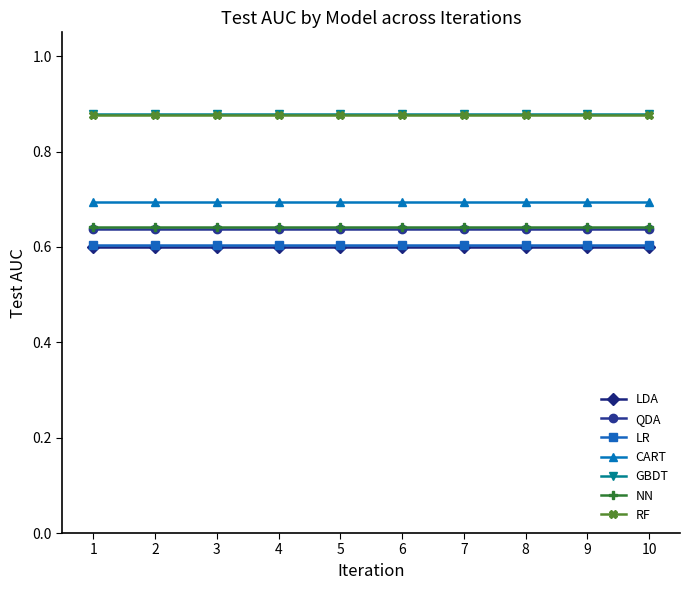

True or false: CART and RF cross at least once.

False